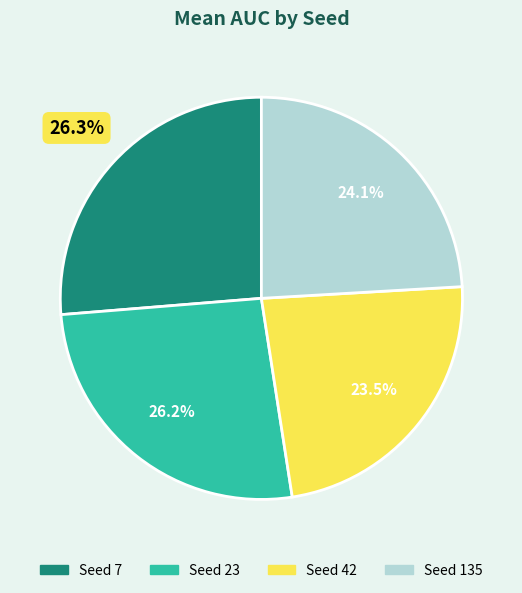

Does any single category account for the majority?

No